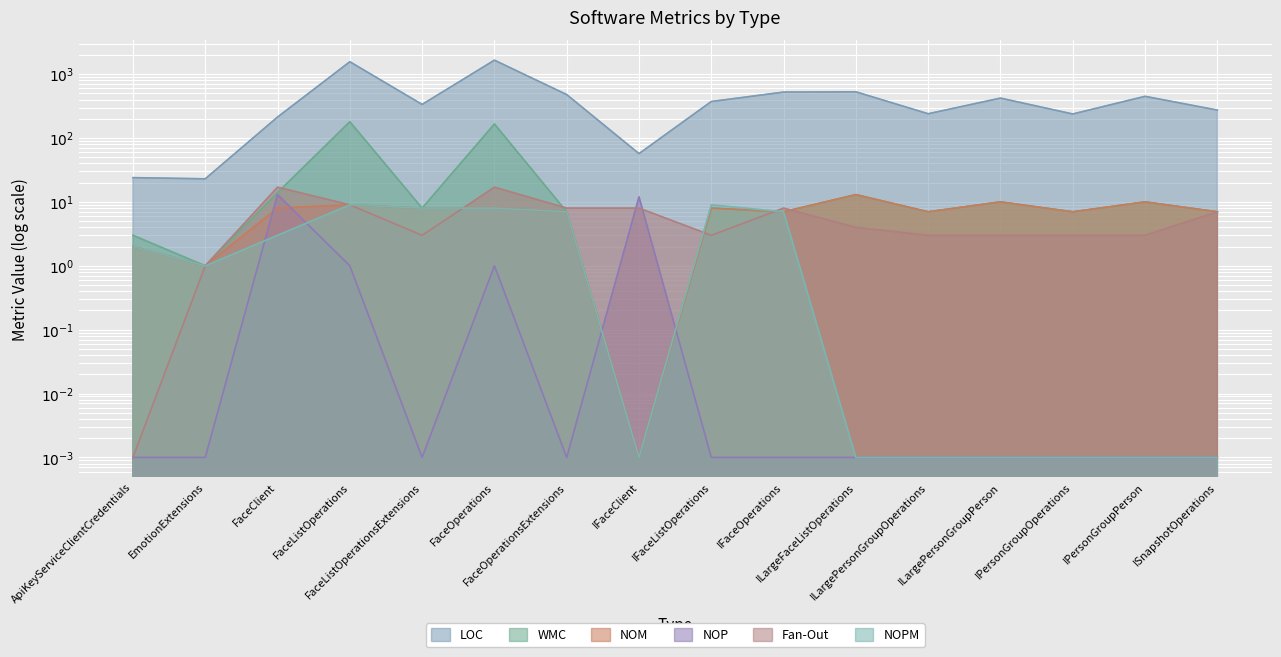

Which series has the widest spread of values?

LOC